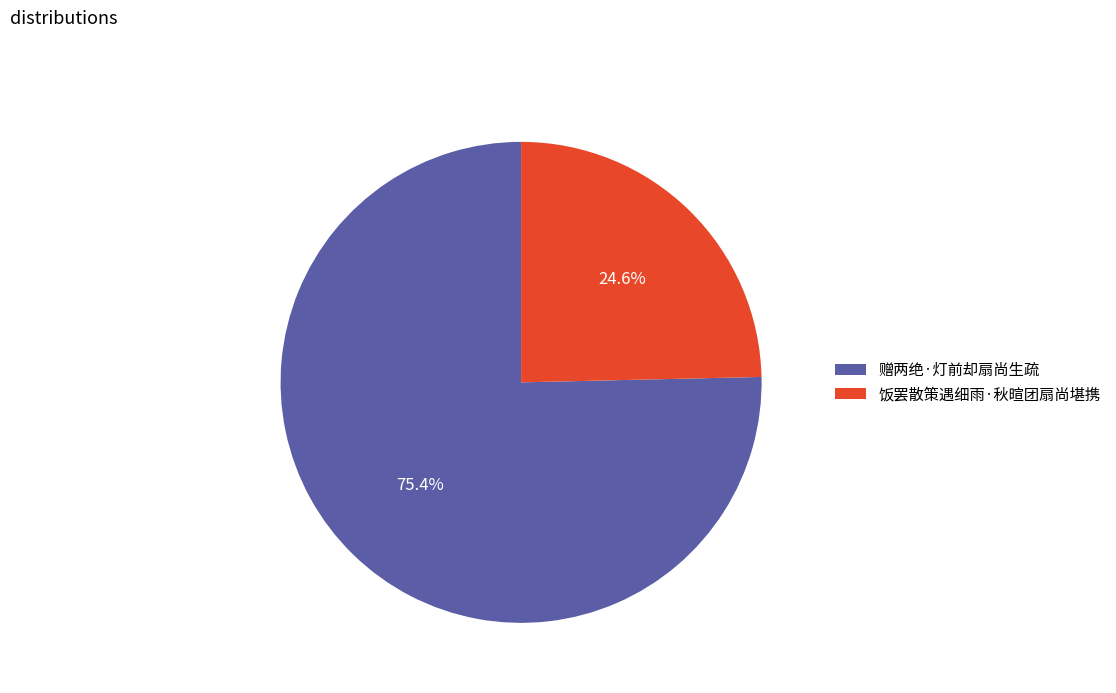

What is the ratio of the value at 赠两绝·灯前却扇尚生疏 to the value at 饭罢散策遇细雨·秋暄团扇尚堪携?

3.1